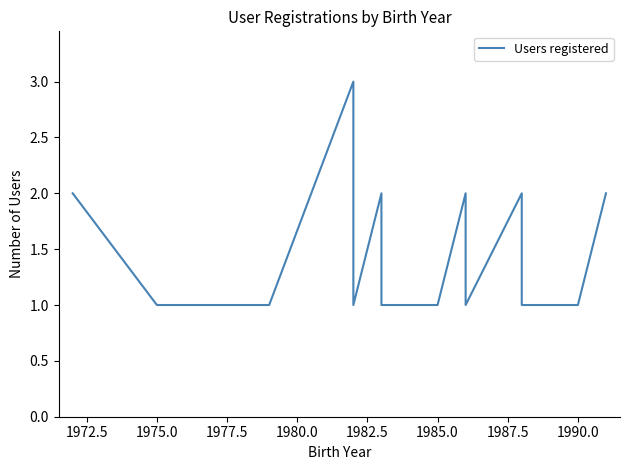

How many lines are shown in the chart?

1